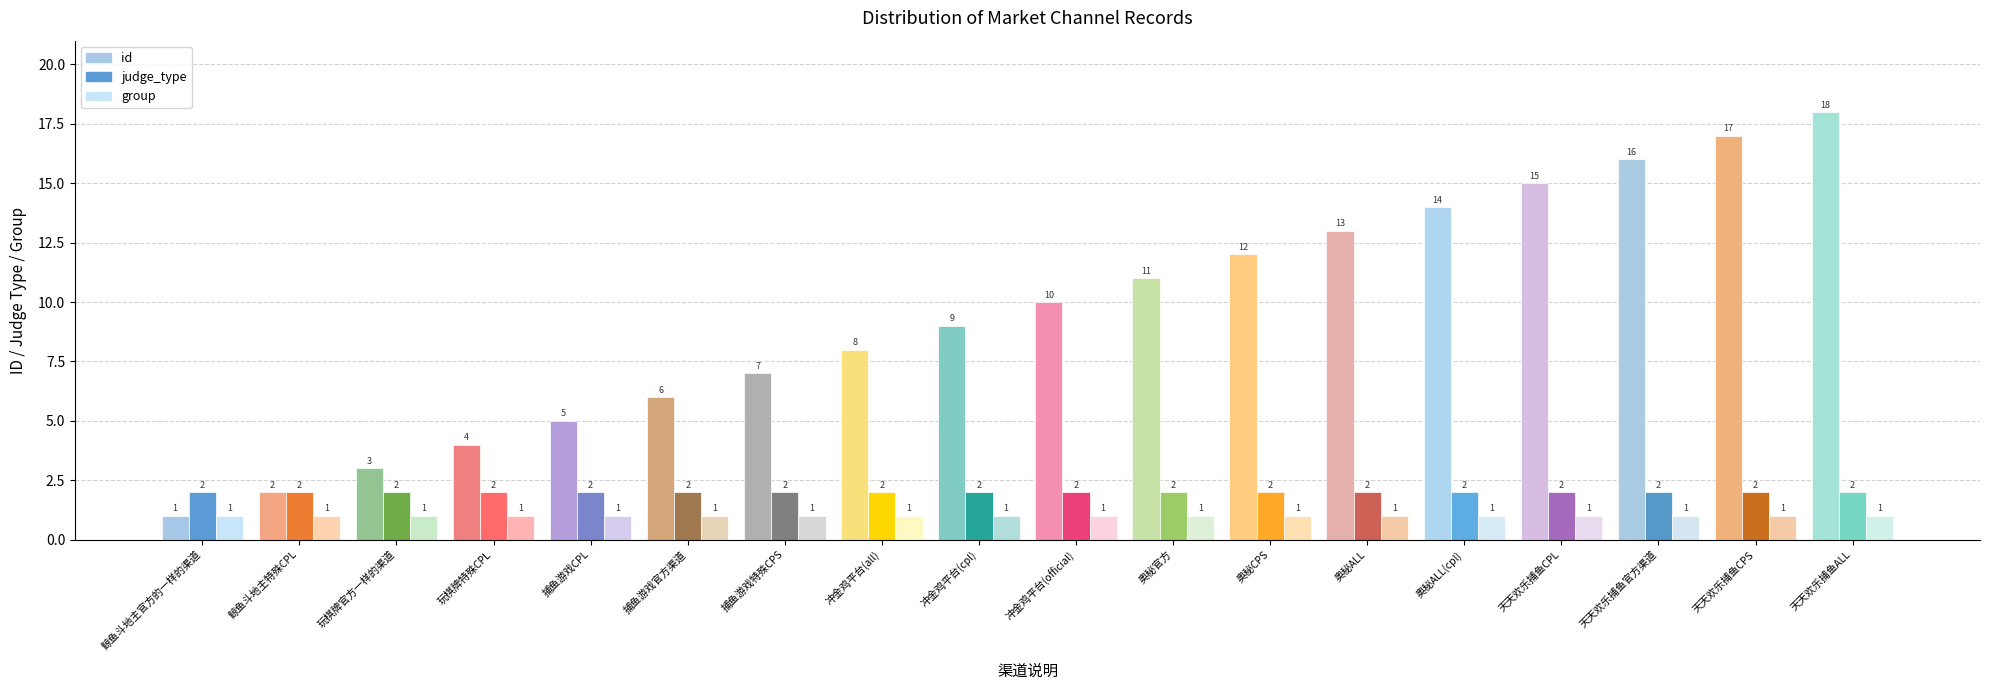

The judge_type series shows 2 at 奥秘CPS. True or false?

True